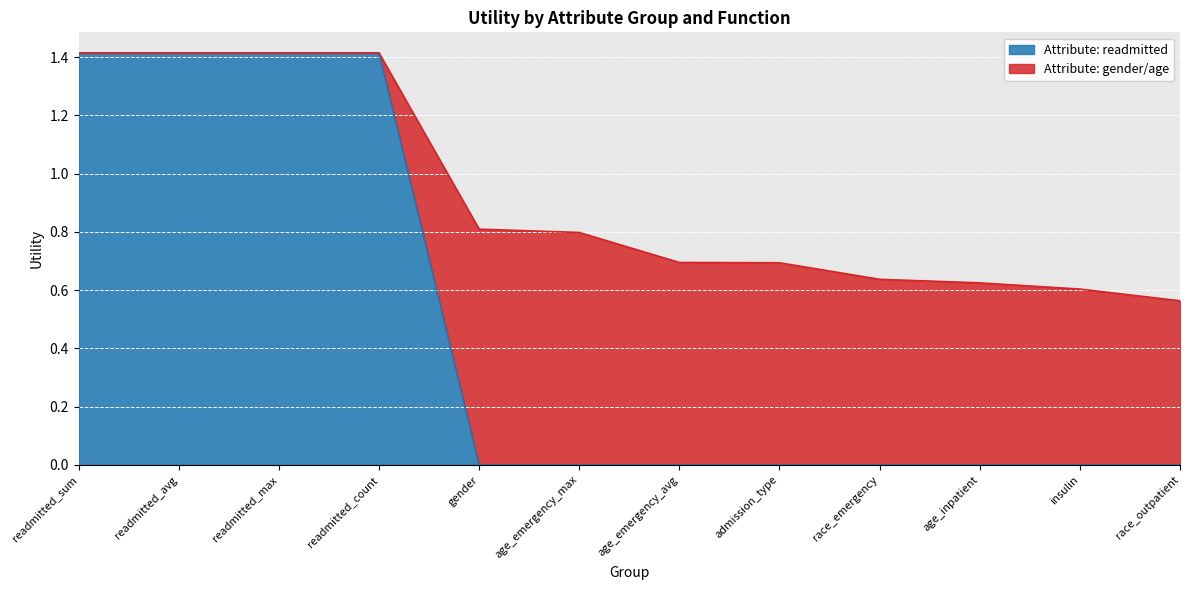

Is it true that the value at race_emergency is 0.0?

True